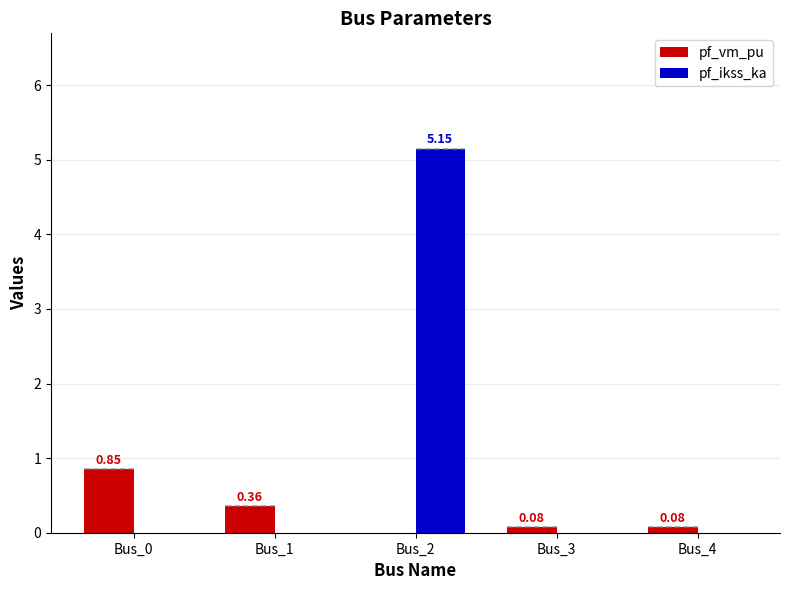

What is the value of the pf_vm_pu bar at the 4th from the left?

0.1